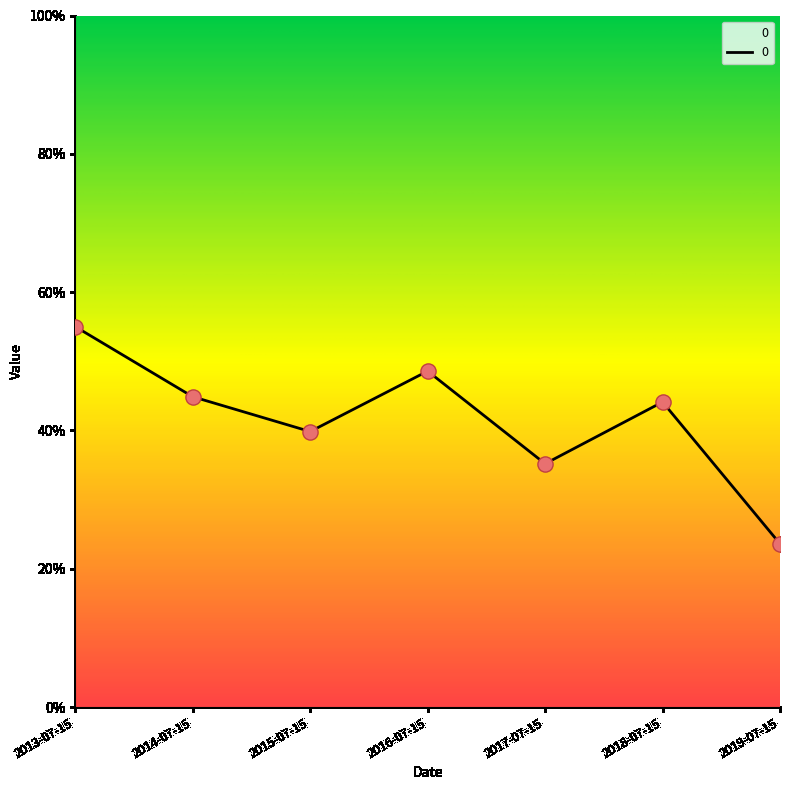

Which has a higher value, 2018-07-15 or 2015-07-15?

2018-07-15